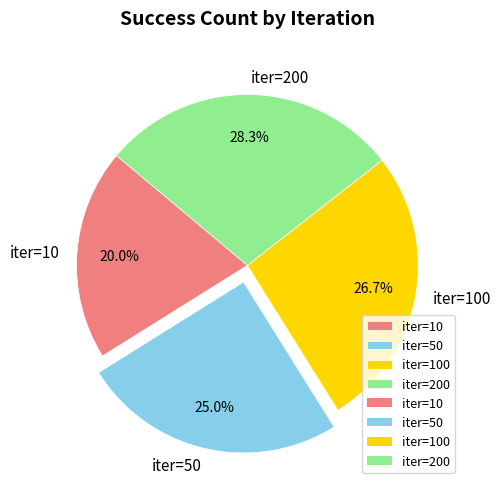

What is the ratio of the value at iter=200 to the value at iter=50?

1.1